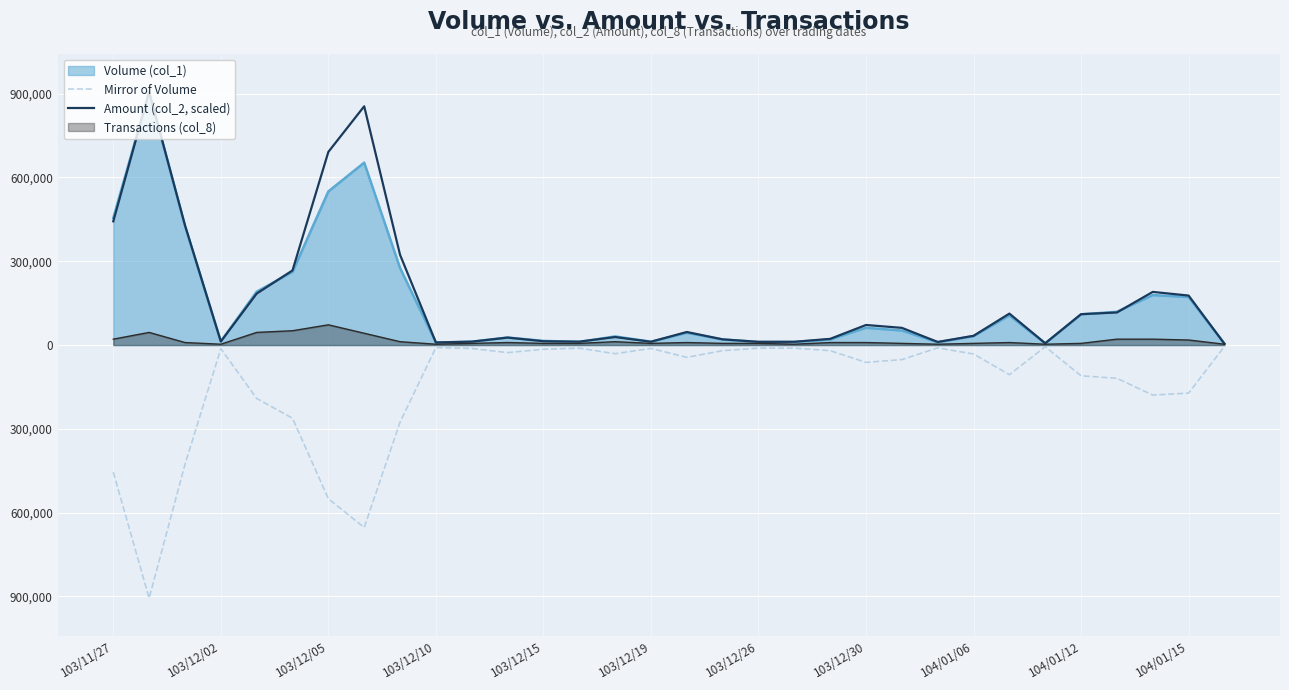

What is the difference between the maximum and minimum values in the Mirror of Volume series?

901000.0